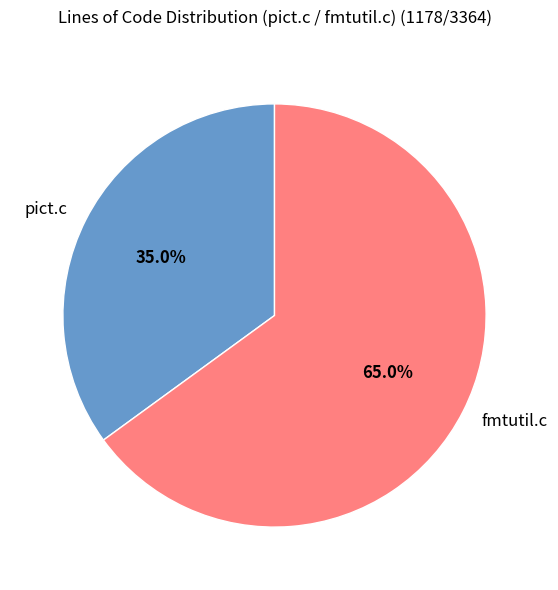

What is the largest slice in the pie chart?

fmtutil.c